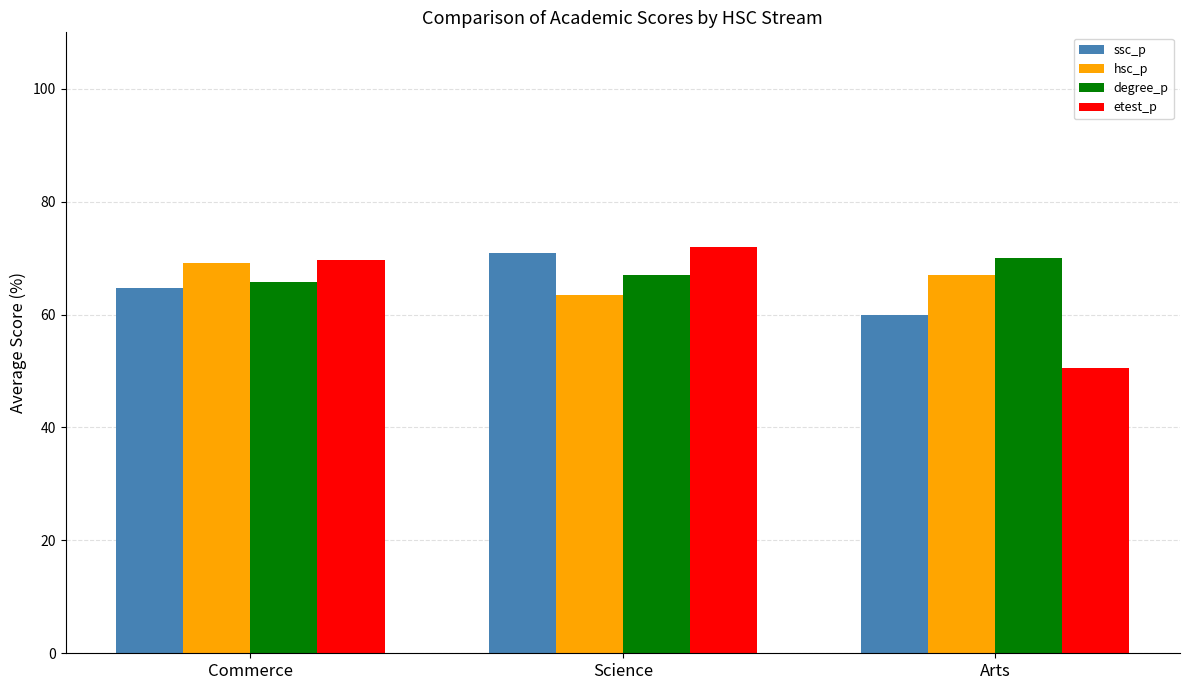

Rank the series at Science from highest to lowest value.

etest_p, ssc_p, degree_p, hsc_p